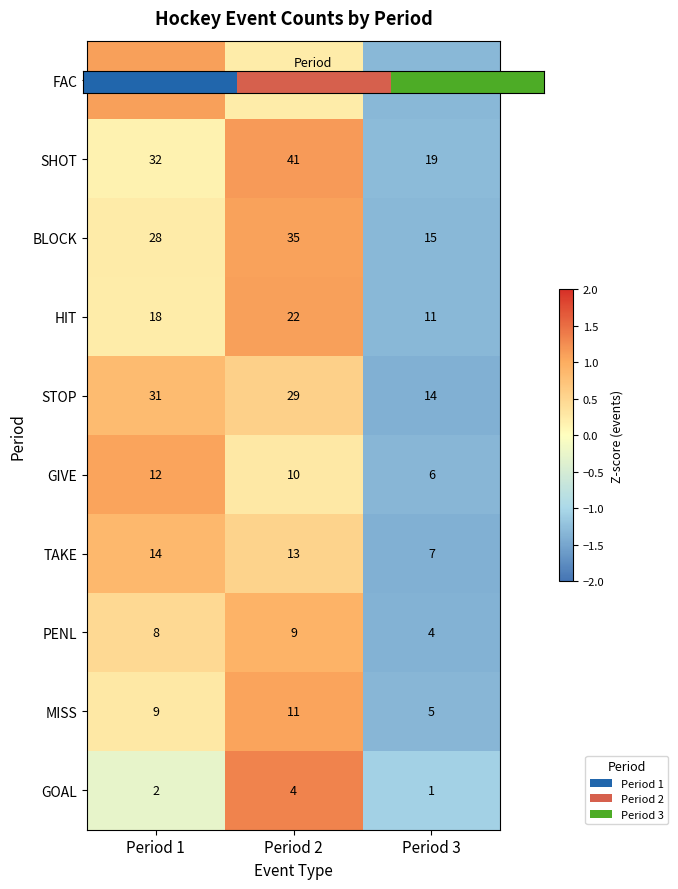

At which category does the chart reach its peak across all series?

Period 1